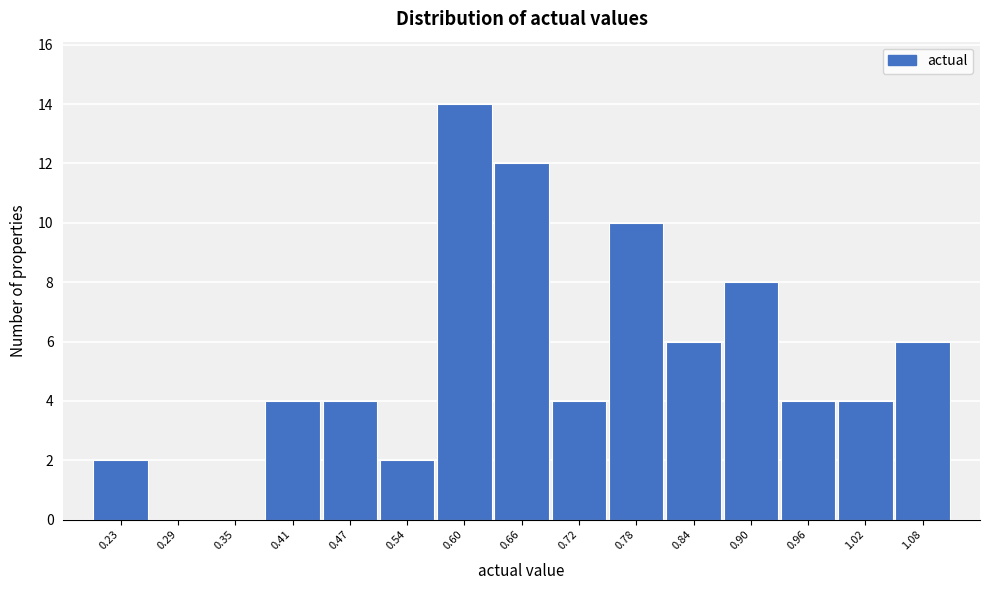

Reading left to right, what are all the values shown in this chart?

0.23=2	0.29=0	0.35=0	0.41=4	0.47=4	0.54=2	0.60=14	0.66=12	0.72=4	0.78=10	0.84=6	0.90=8	0.96=4	1.02=4	1.08=6